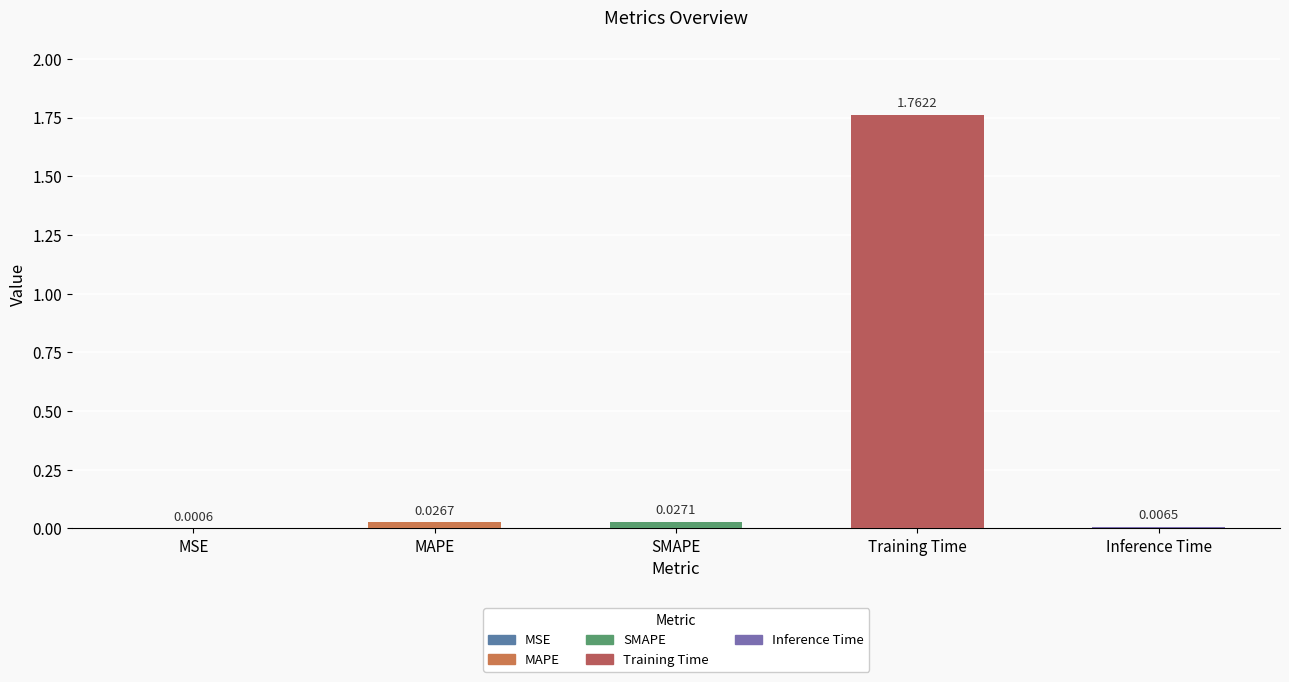

List the labels in order of value, smallest first.

MSE, Inference Time, MAPE, SMAPE, Training Time